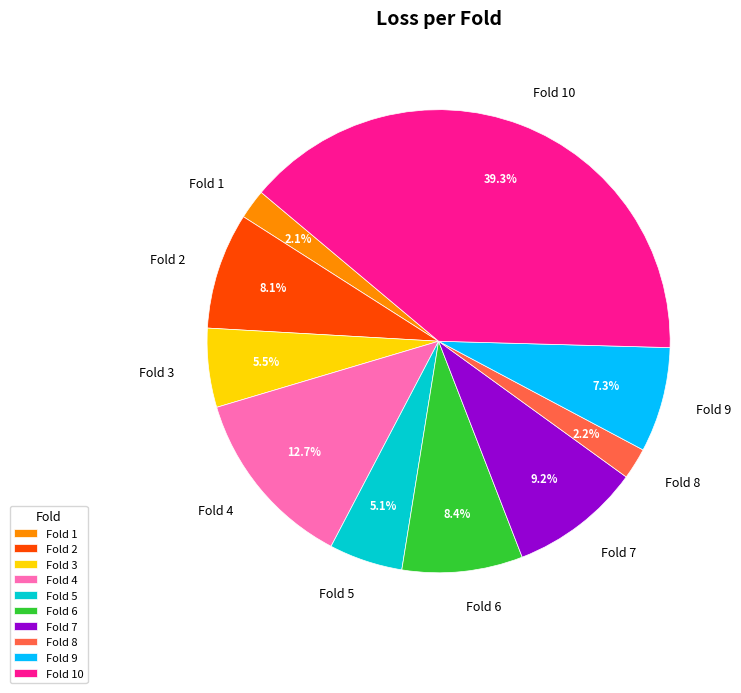

Which slice is the largest?

Fold 10